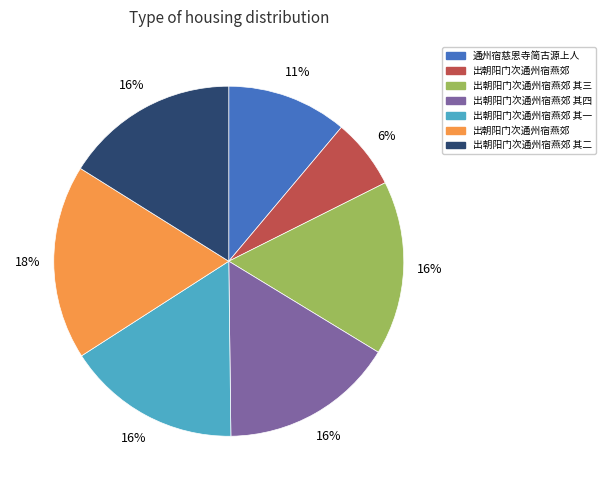

Is there a majority slice in this chart?

No